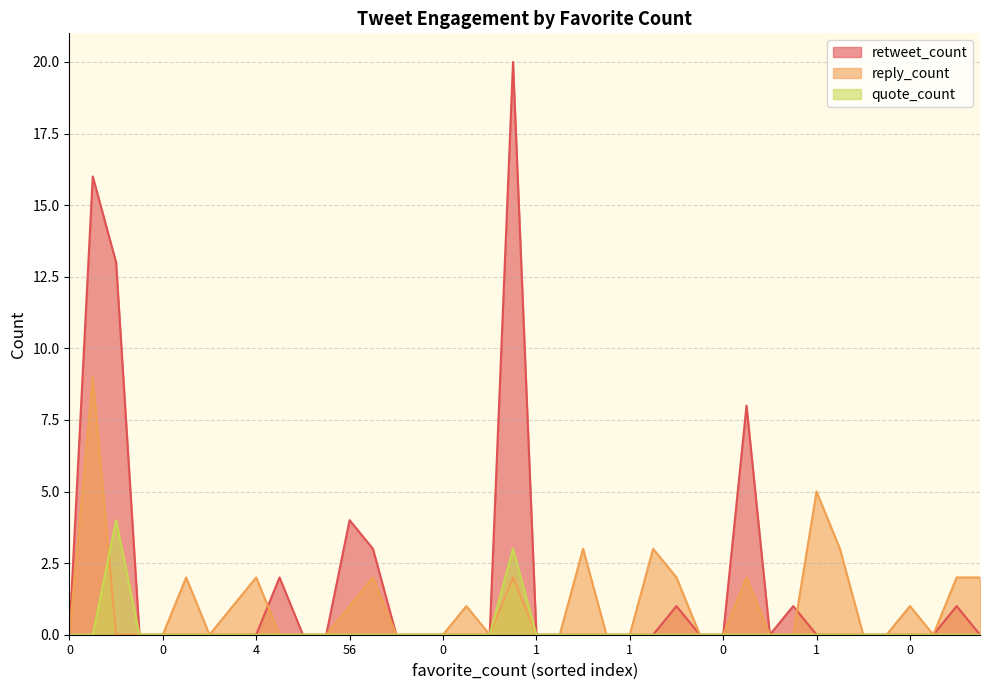

What is the difference between the maximum and minimum values in the reply_count series?

9